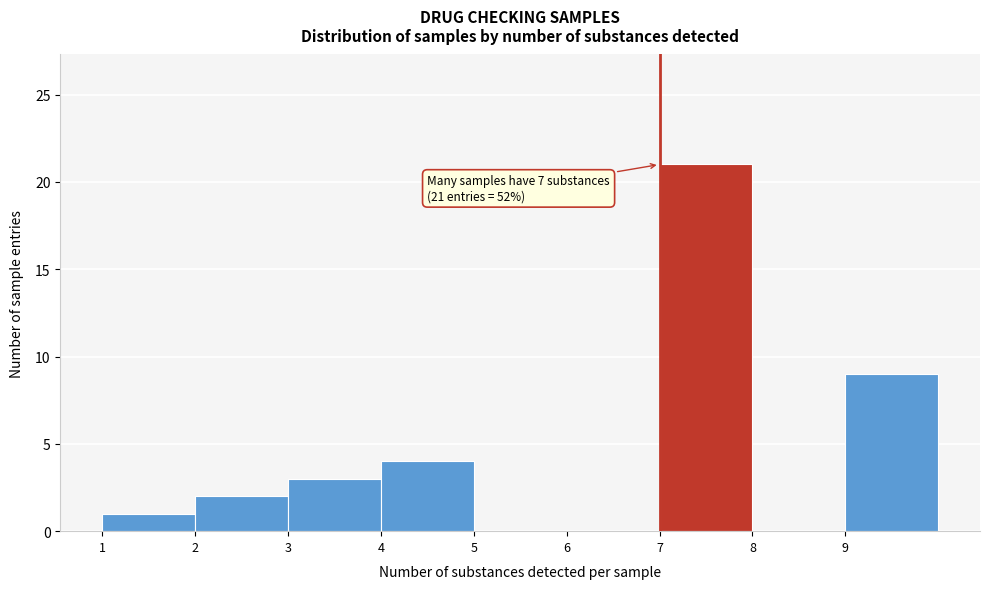

Which range on the x-axis has the tallest bar?

7 to 8